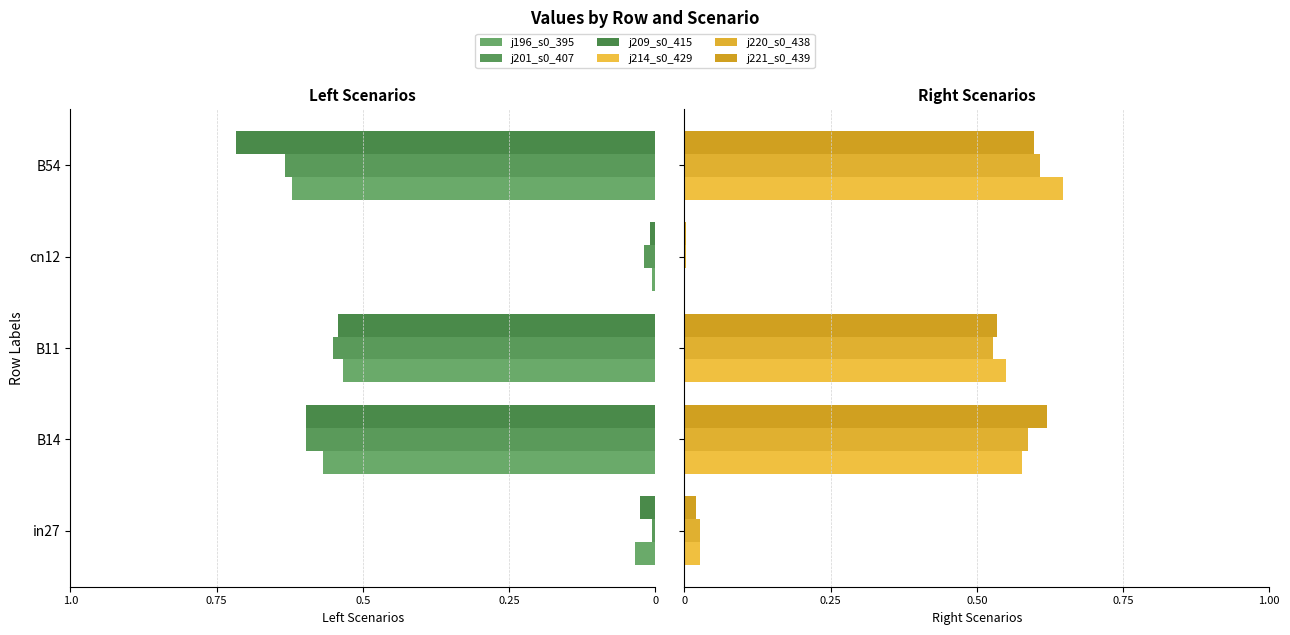

True or false: j221_s0_439 has a value of 0.0 at cn12.

True